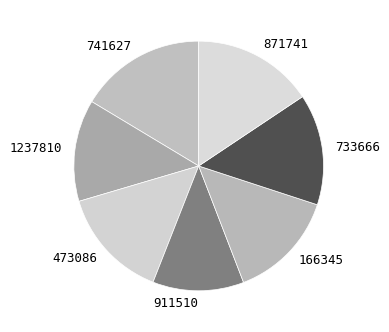

Count the number of slices in the pie.

7